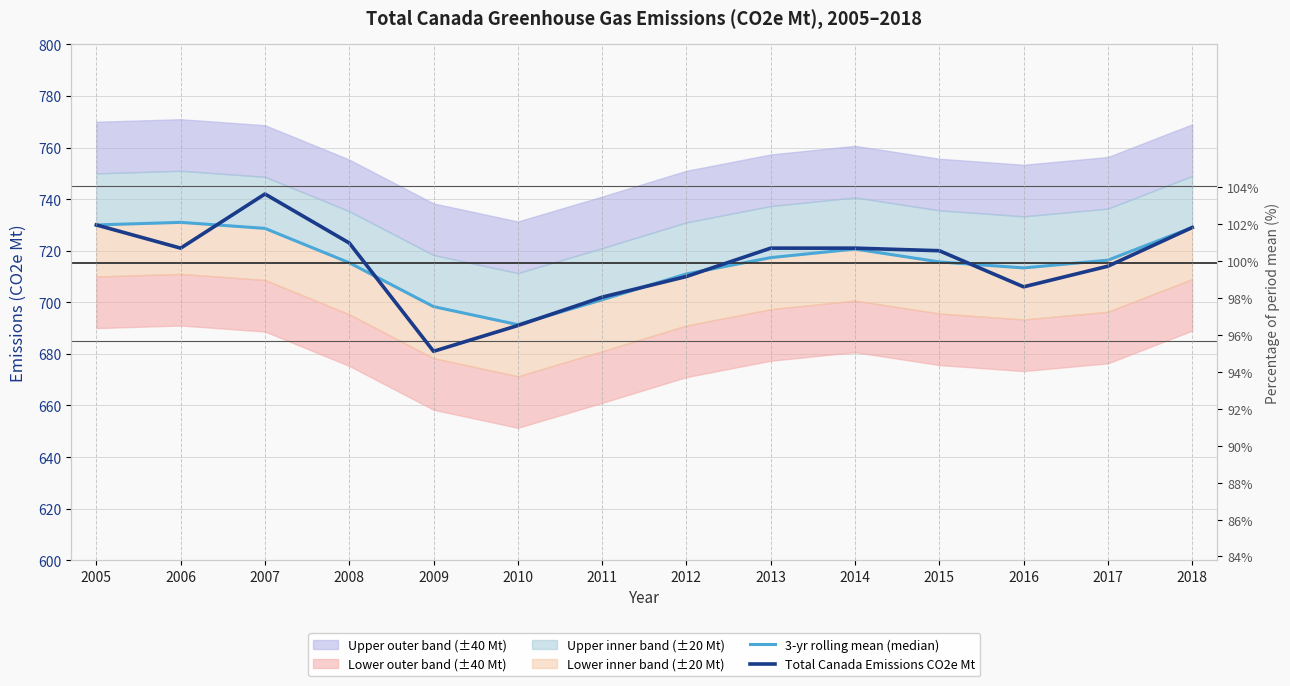

At which category does 3-yr rolling mean (median) reach its first local peak?

2006